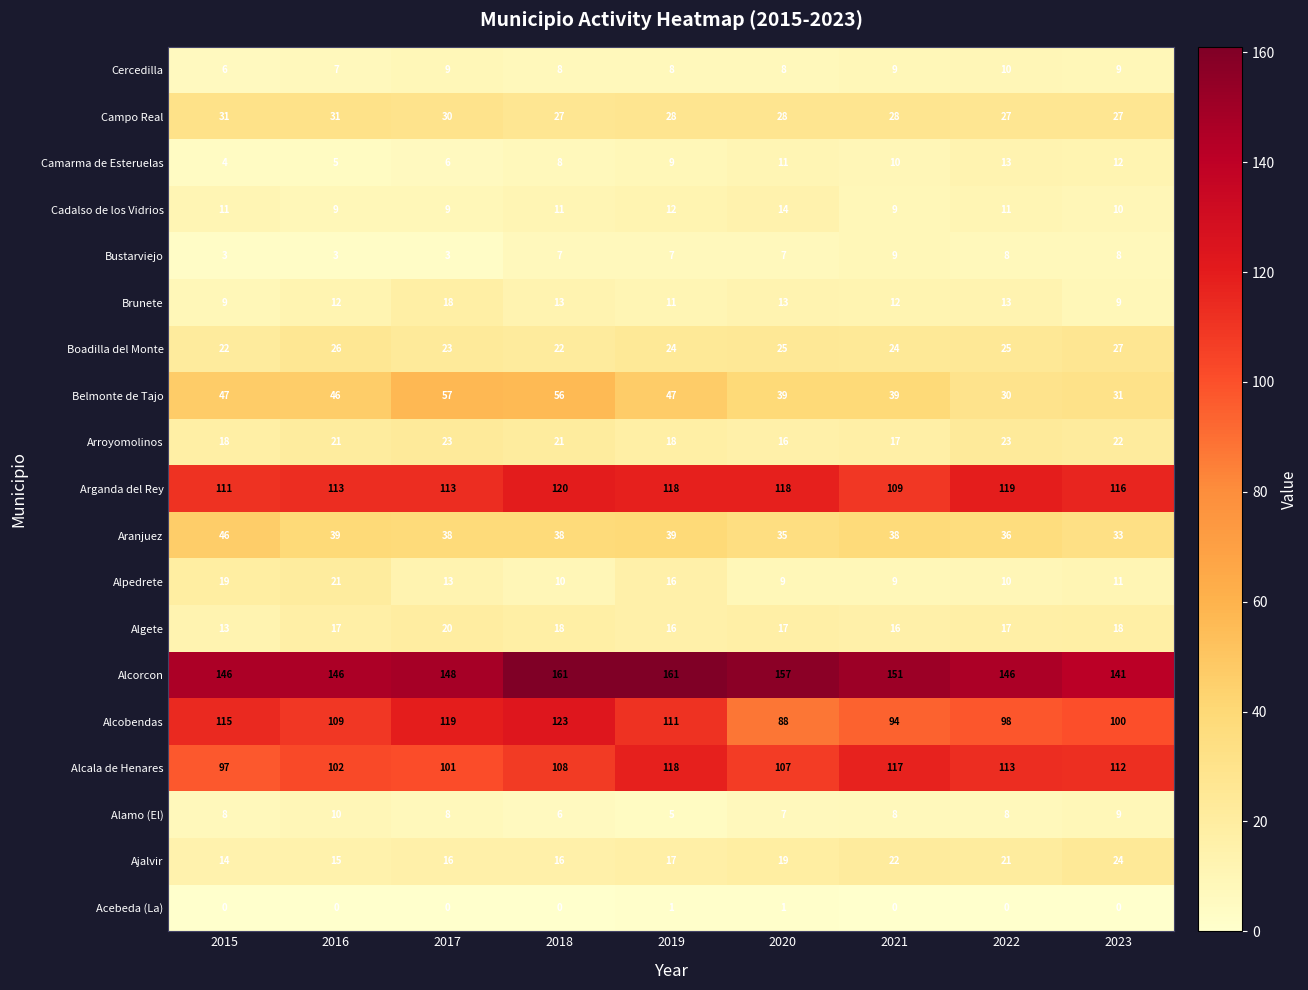

Count the number of categories in the chart.

9